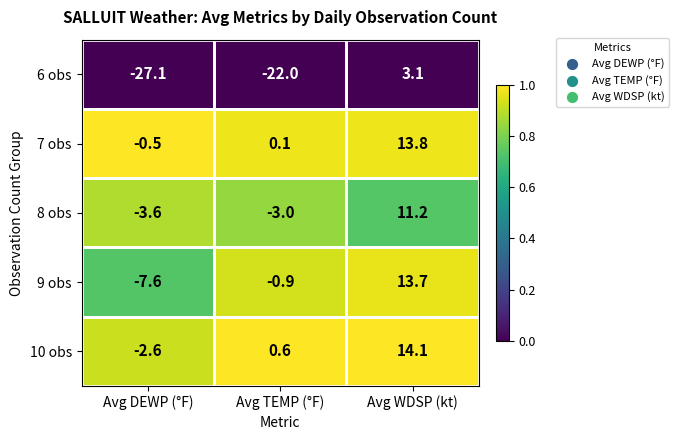

Where does the 8 obs series first go above -3?

Avg WDSP (kt)